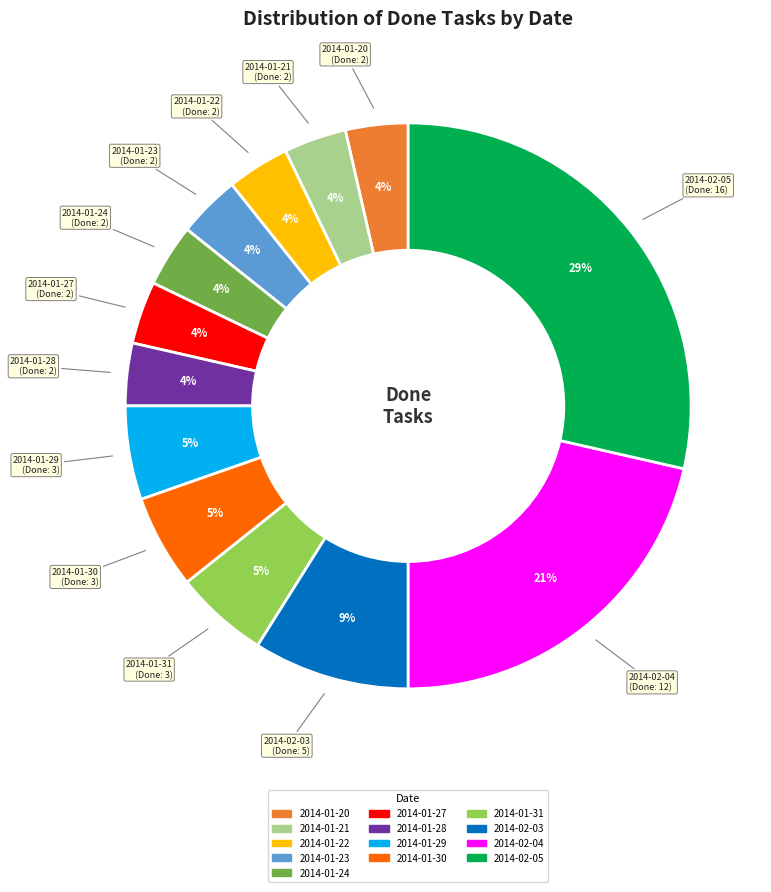

Is there a majority slice in this chart?

No